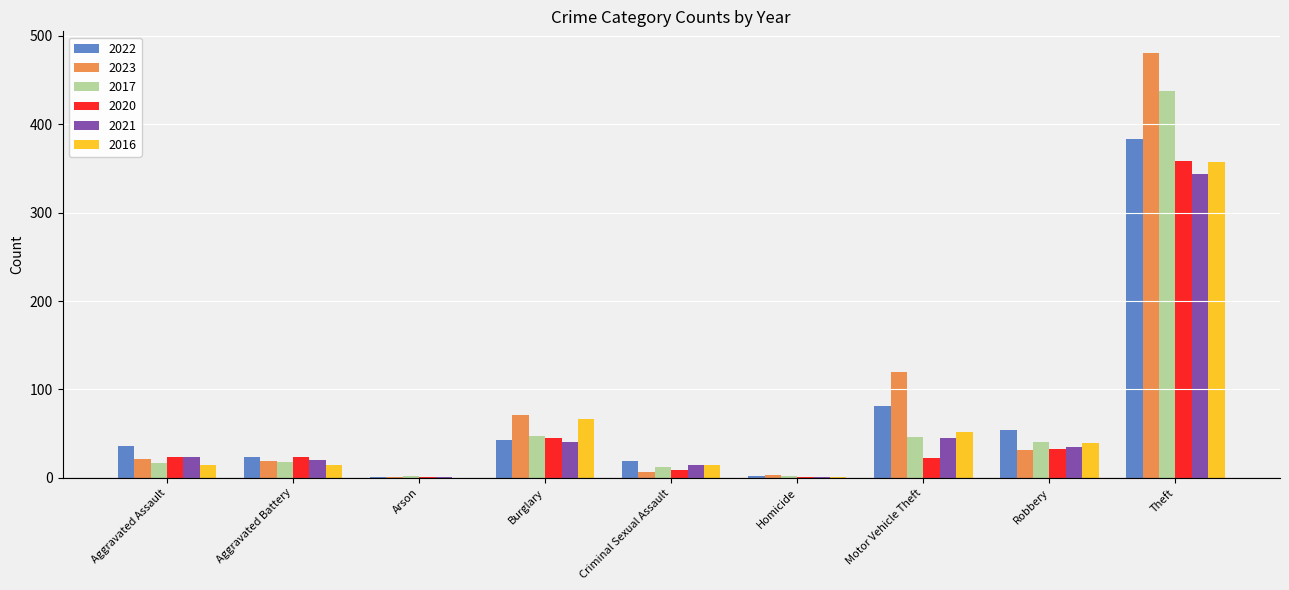

What is the sum of all 2020 values?

516